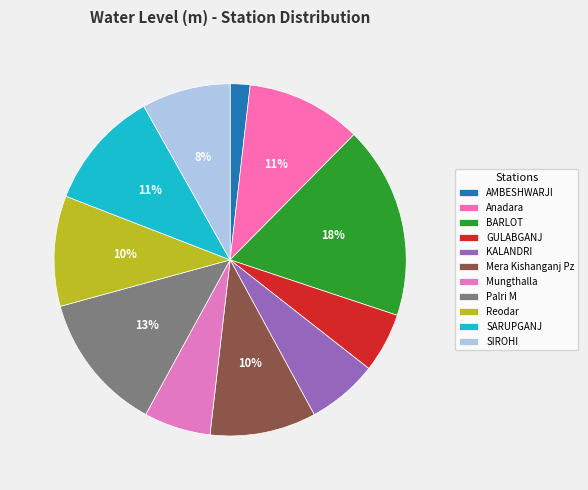

To the nearest percent, what percentage of the pie is Mera Kishanganj Pz?

10%